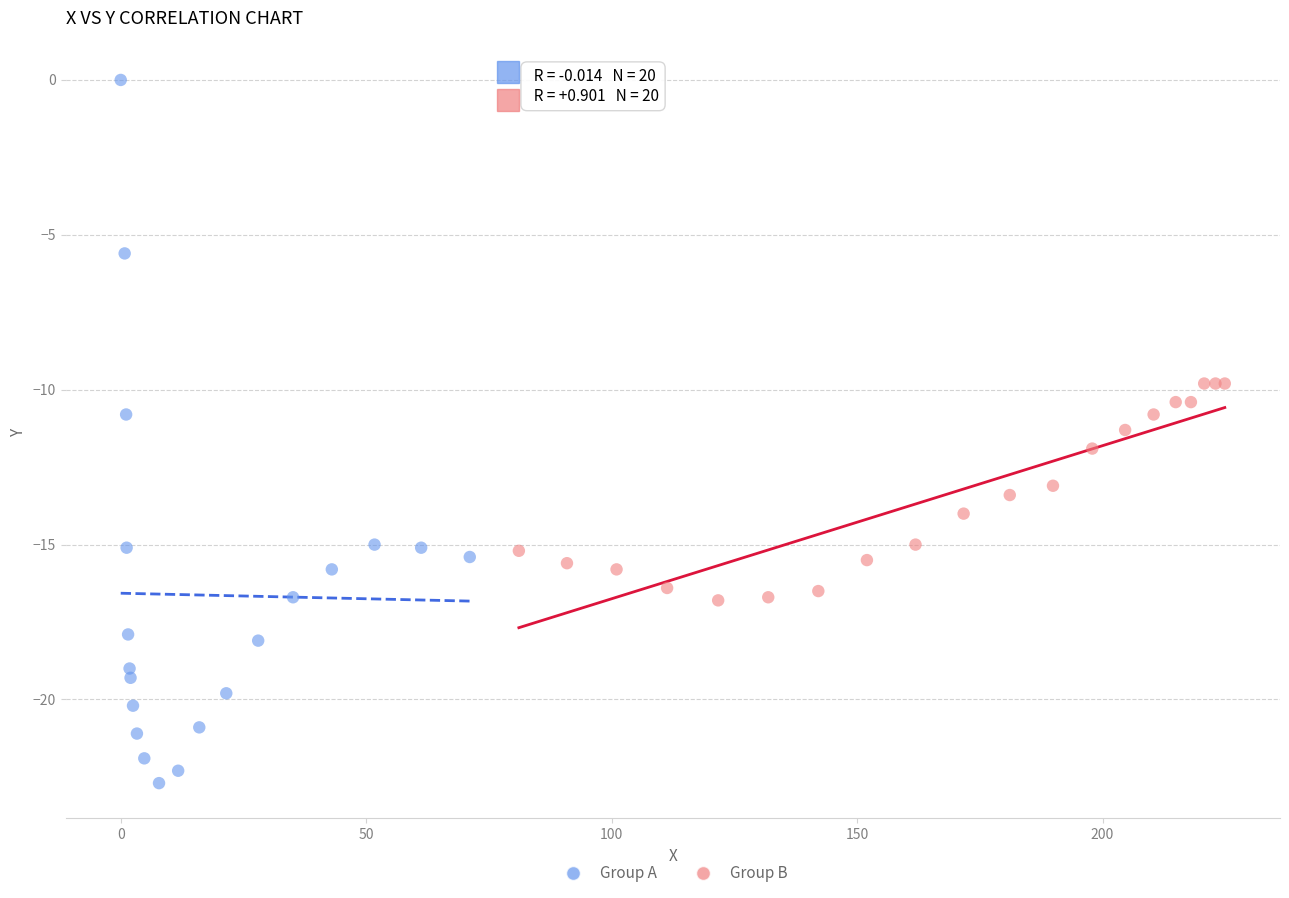

Which series has the largest Y range (max minus min)?

Group A